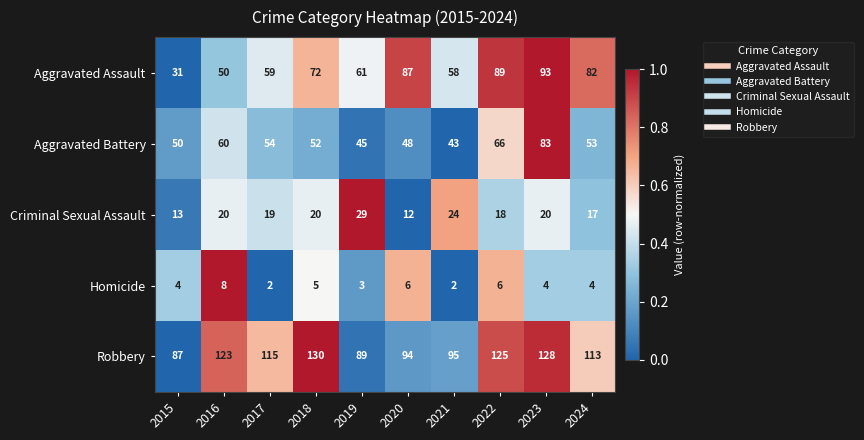

What is the difference between the second highest and second lowest values in the Aggravated Battery series?

21